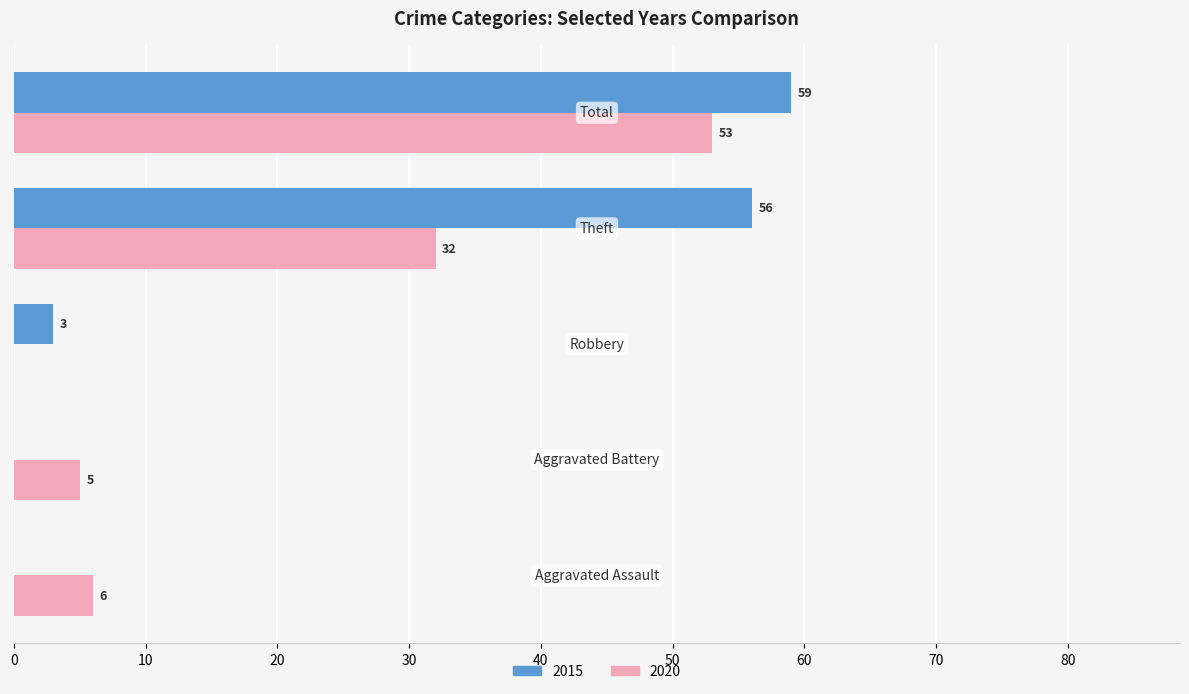

What is the maximum value shown in the chart?

59